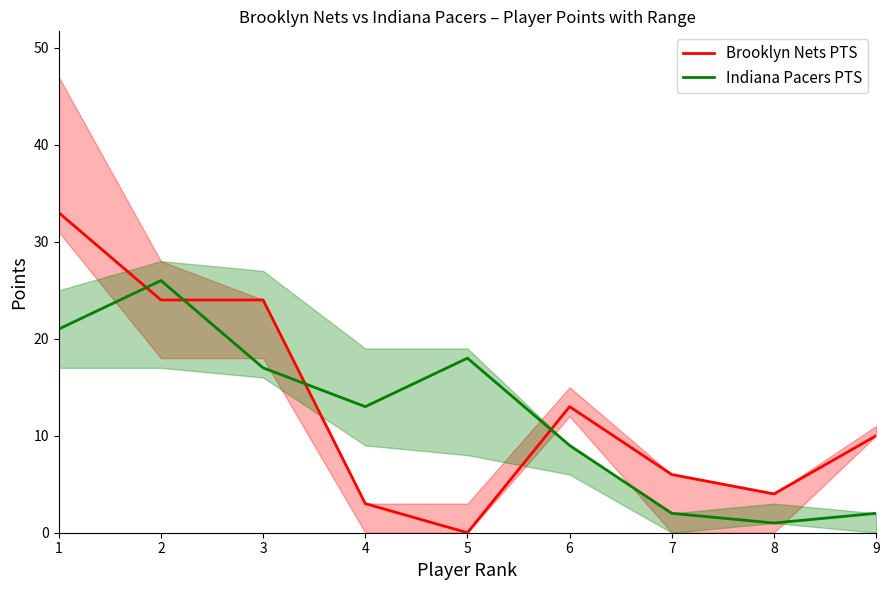

Between 1 and 3, which series saw the biggest shift?

Brooklyn Nets PTS